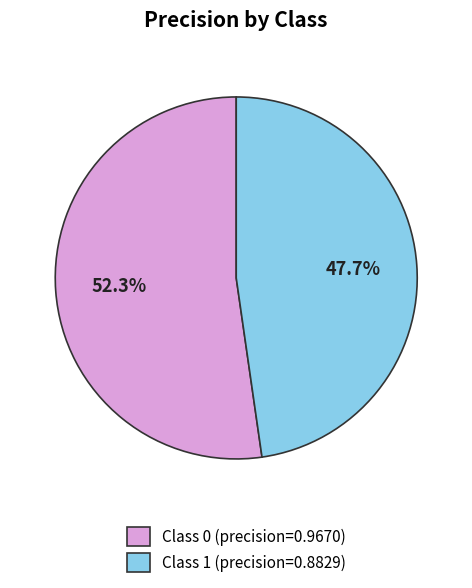

Is there a majority slice in this chart?

Yes